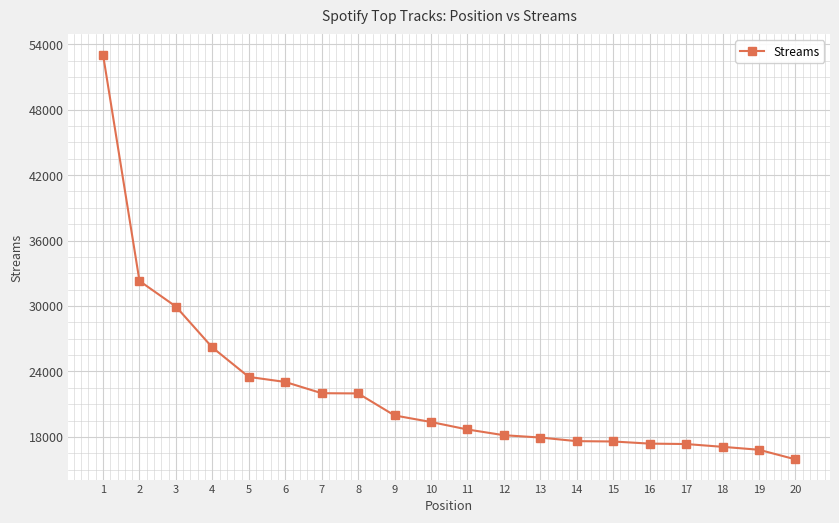

What is the ratio of the value at 2 to the value at 1?

0.6